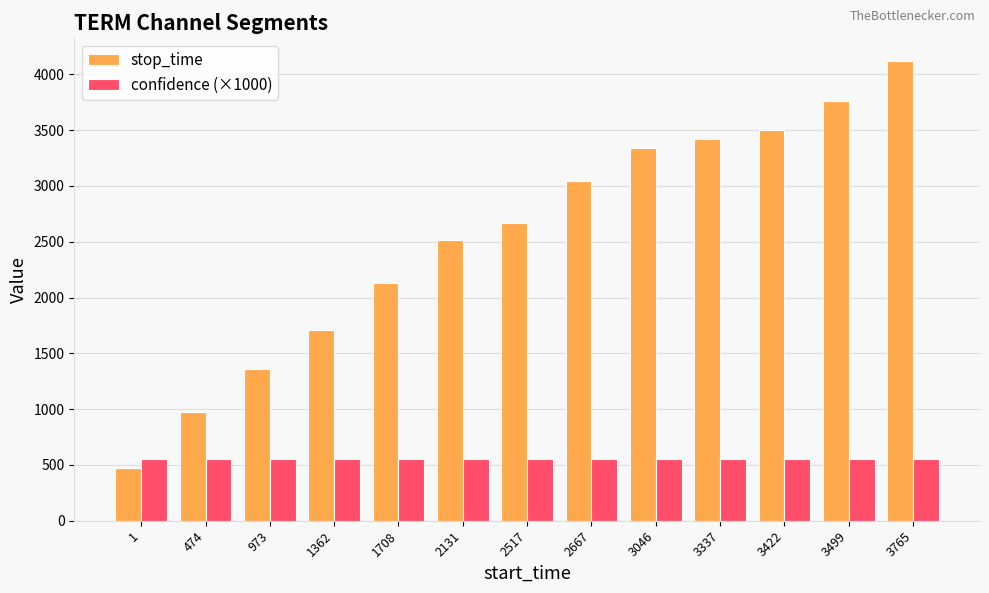

What are all the series names shown in the legend?

stop_time, confidence (×1000)